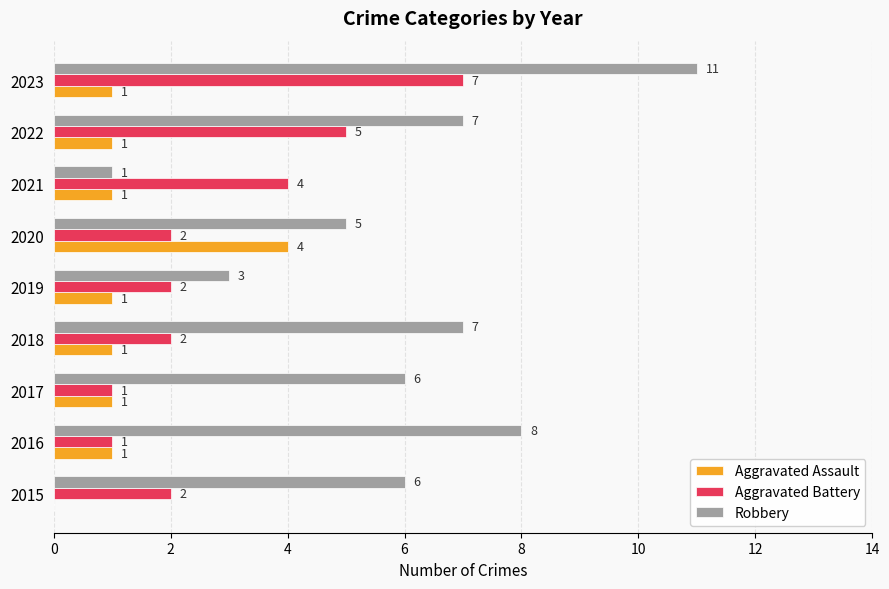

At which category is the sum across all series the highest?

2023